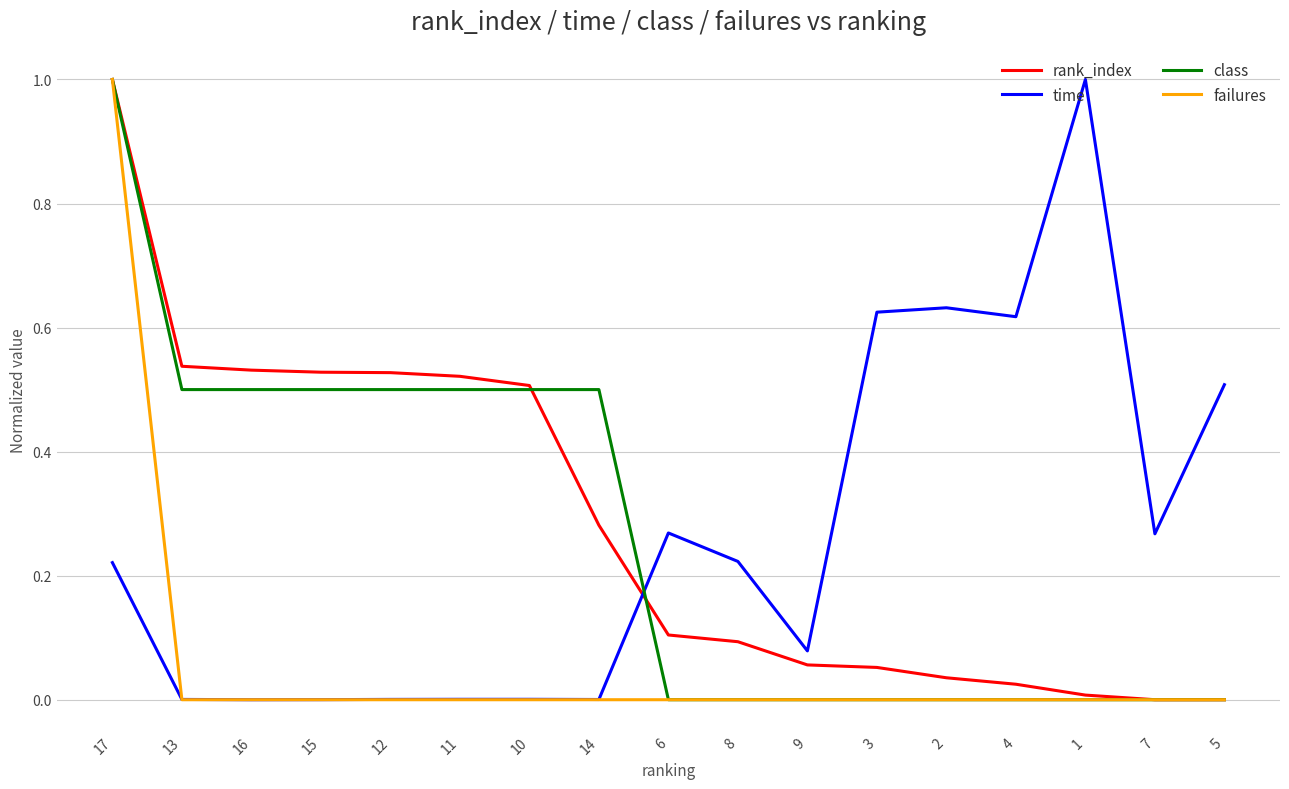

What is the highest value of the time series?

1.0